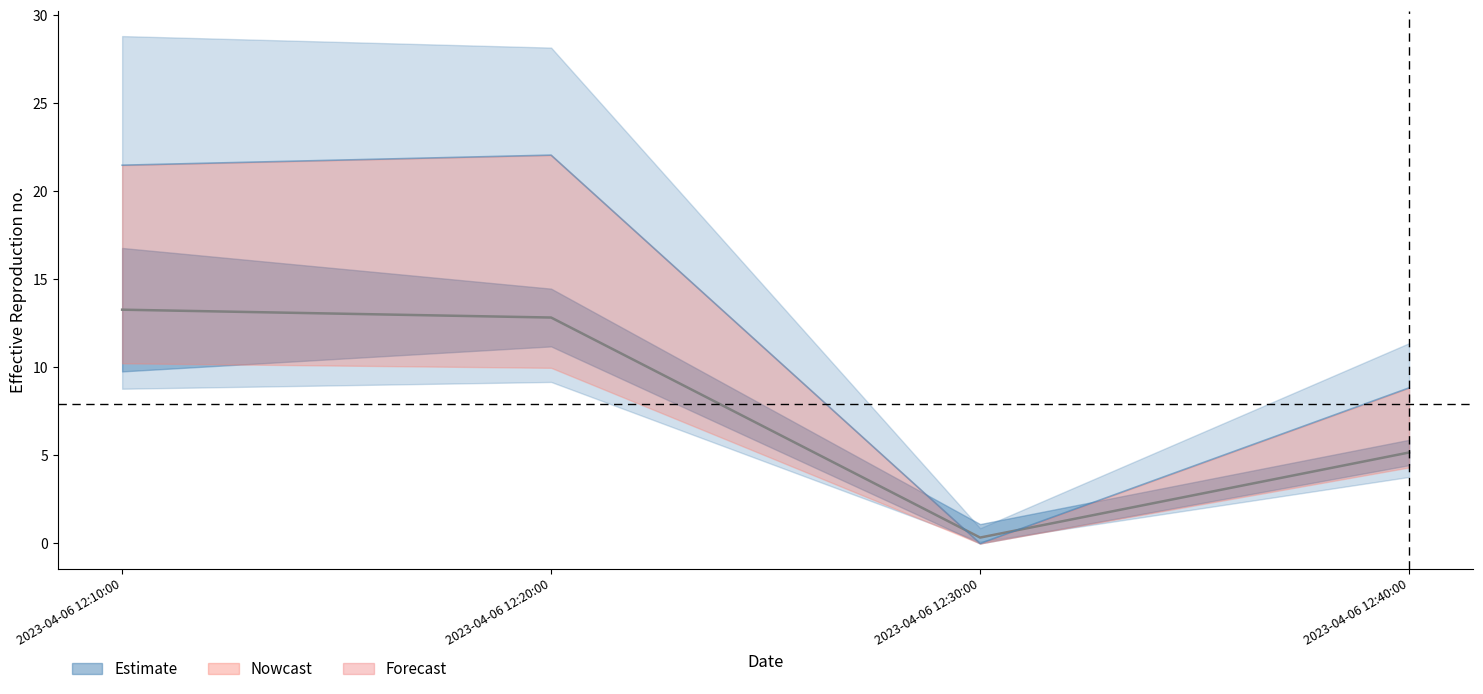

Is the value of J6 at 2023-04-06 12:10:00 greater than the value of J2 at 2023-04-06 12:20:00?

Yes